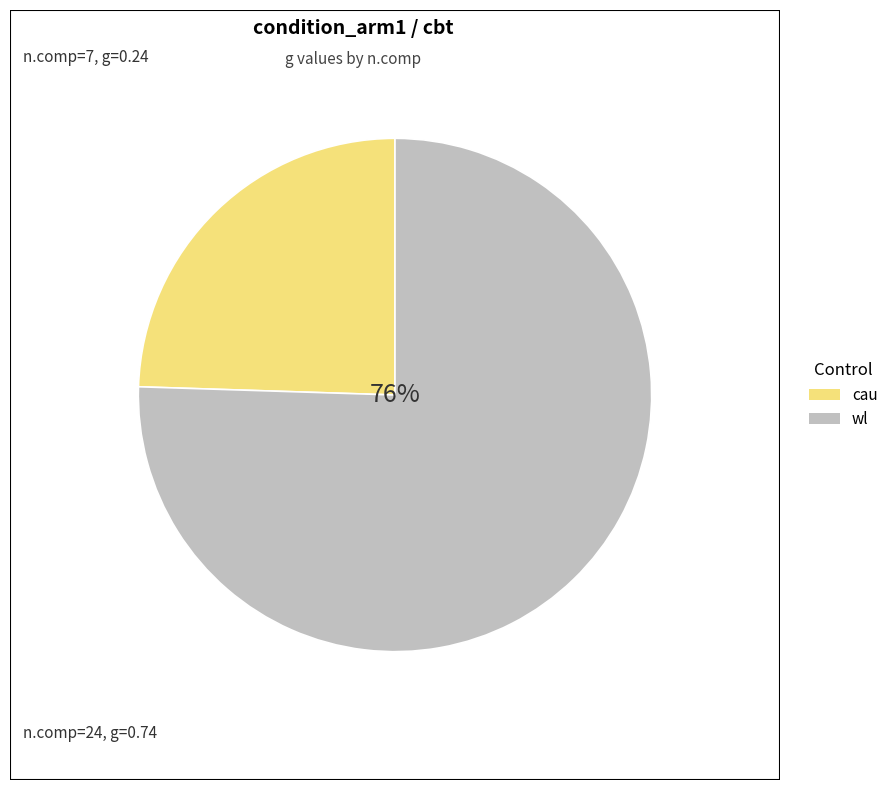

How much of the chart is everything except 24?

24.5%